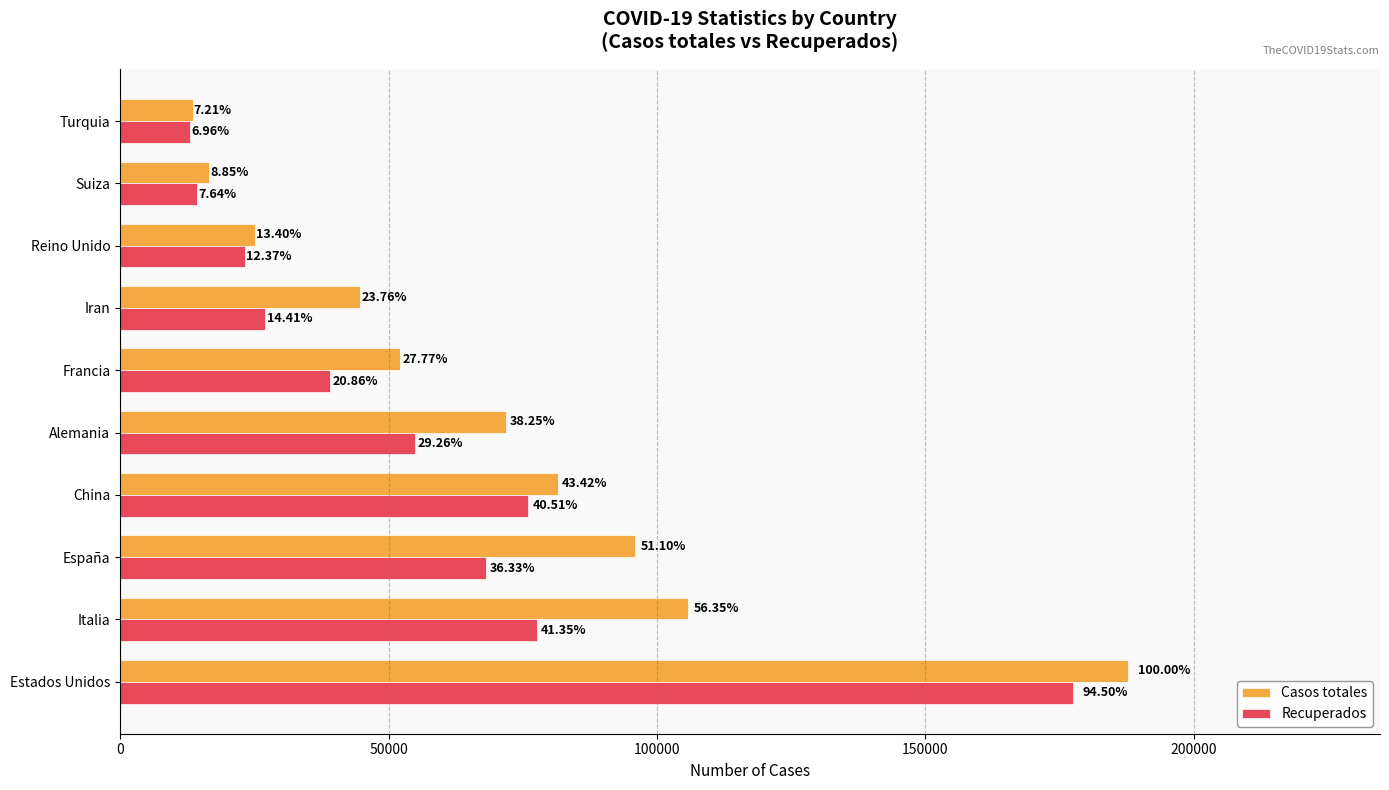

Reading left to right, what are all the values shown in this chart?

Casos totales: 187729	105792	95923	81518	71808	52128	44605	25150	16605	13531
Recuperados: 177401	77635	68200	76052	54933	39161	27051	23226	14349	13074